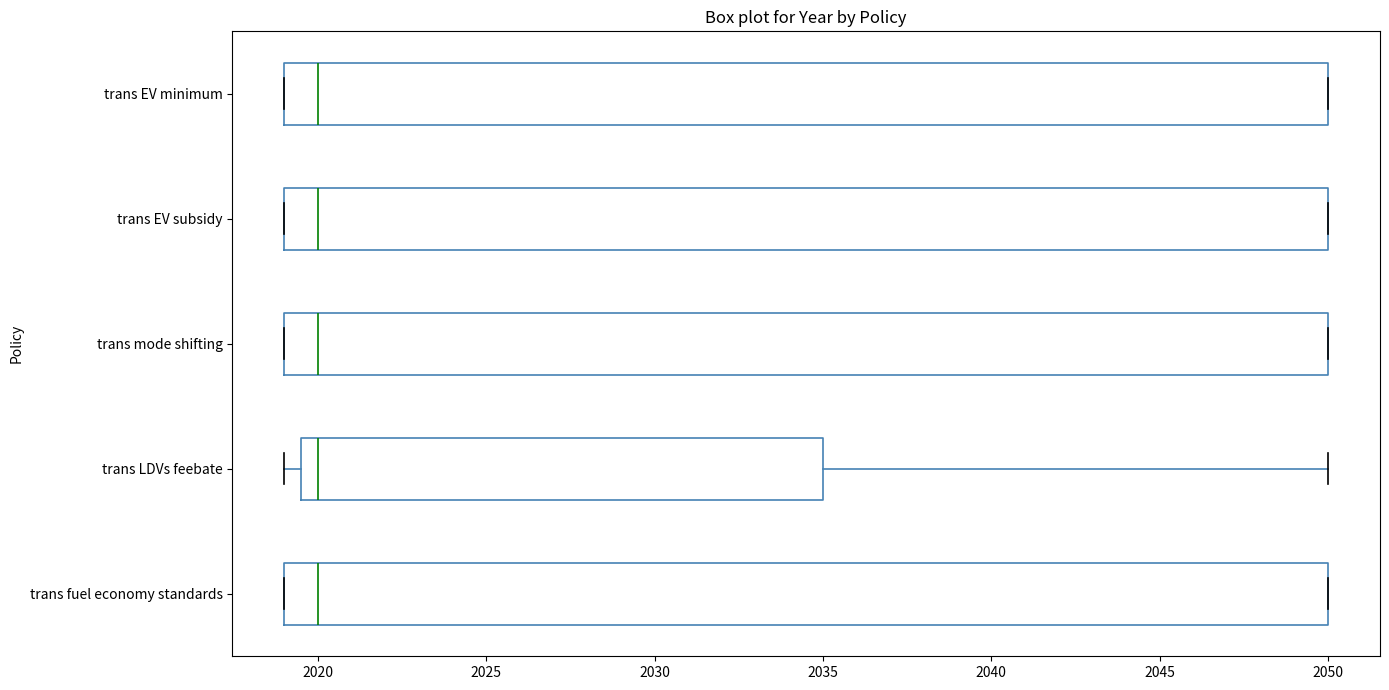

Reading bottom to top, read every box against the x-axis: the position of its median line, the range the box covers, and the ends of its whiskers. The values are not printed on the chart, so give them approximately, as read against the axis.

trans fuel economy standards: median 2020.0, box 2019.0 to 2050.0, whiskers 2019.0 to 2050.0
trans LDVs feebate: median 2020.0, box 2019.5 to 2035.0, whiskers 2019.0 to 2050.0
trans mode shifting: median 2020.0, box 2019.0 to 2050.0, whiskers 2019.0 to 2050.0
trans EV subsidy: median 2020.0, box 2019.0 to 2050.0, whiskers 2019.0 to 2050.0
trans EV minimum: median 2020.0, box 2019.0 to 2050.0, whiskers 2019.0 to 2050.0